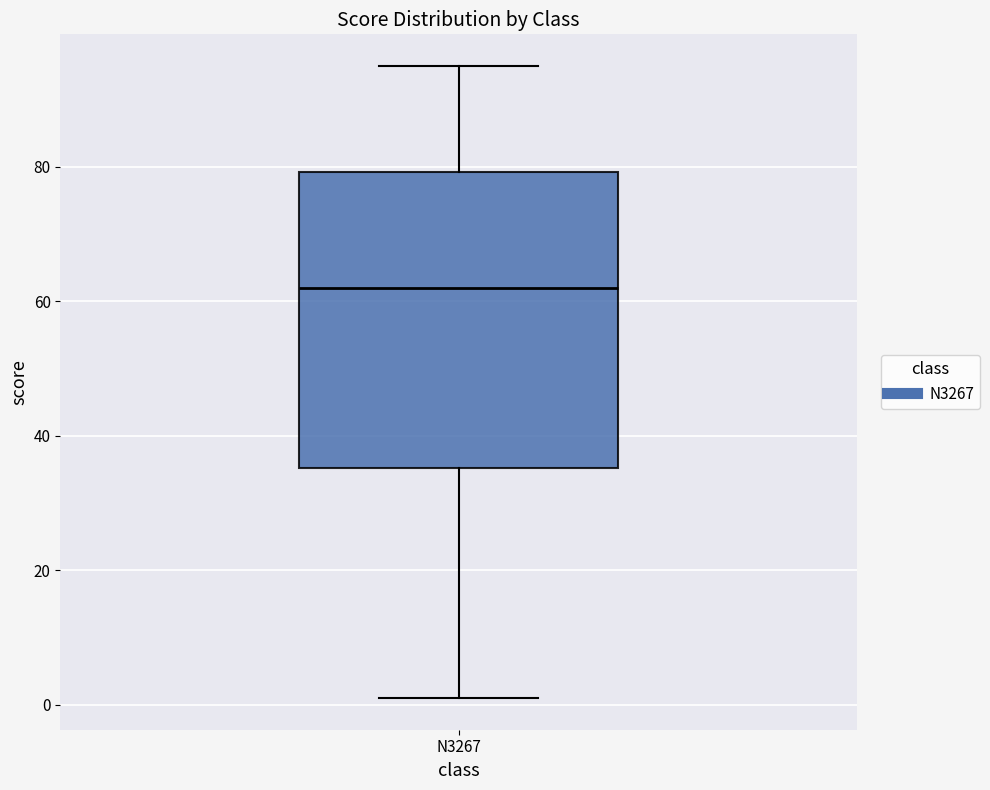

Transcribe this box plot: give where the median line is, the range the box spans, and where the two whiskers end, as read against the y-axis. The values are not printed on the chart, so give them approximately, as read against the axis.

median 62, box 36 to 80, whiskers 2 to 96